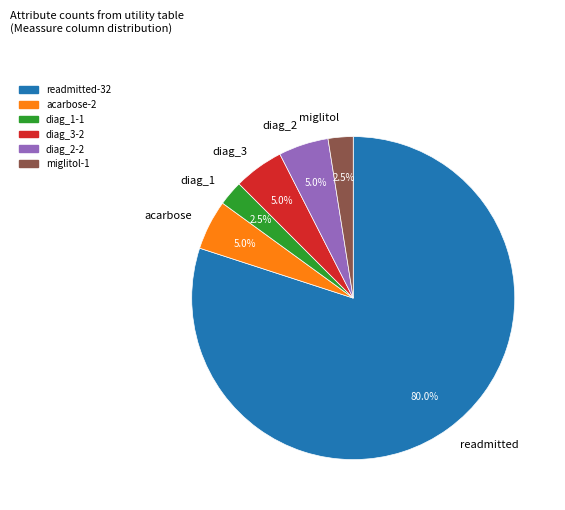

What percentage is the acarbose slice, to the nearest percent?

5%